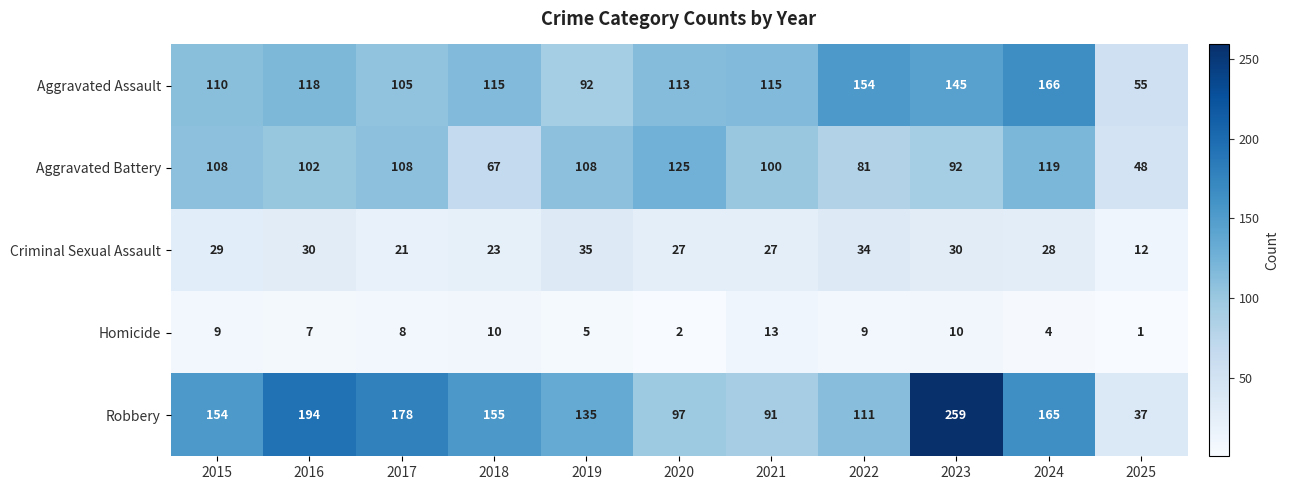

At which category does the chart reach its minimum across all series?

2025